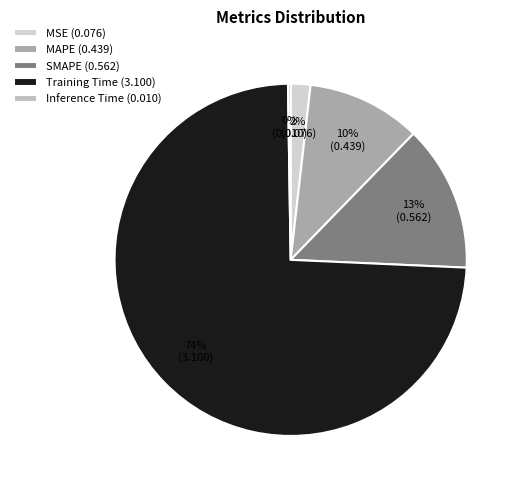

The MSE slice represents 2% of the pie. True or false?

True